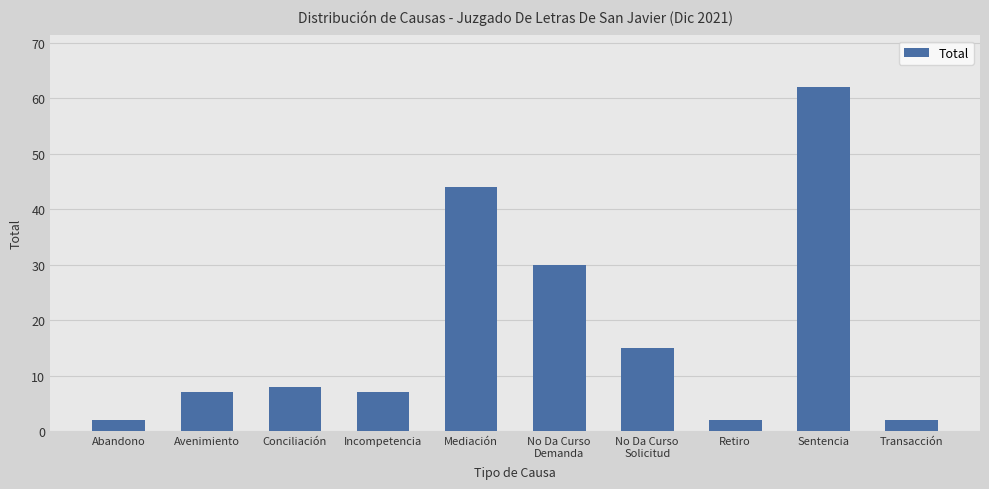

Between Sentencia and Incompetencia, which is larger?

Sentencia